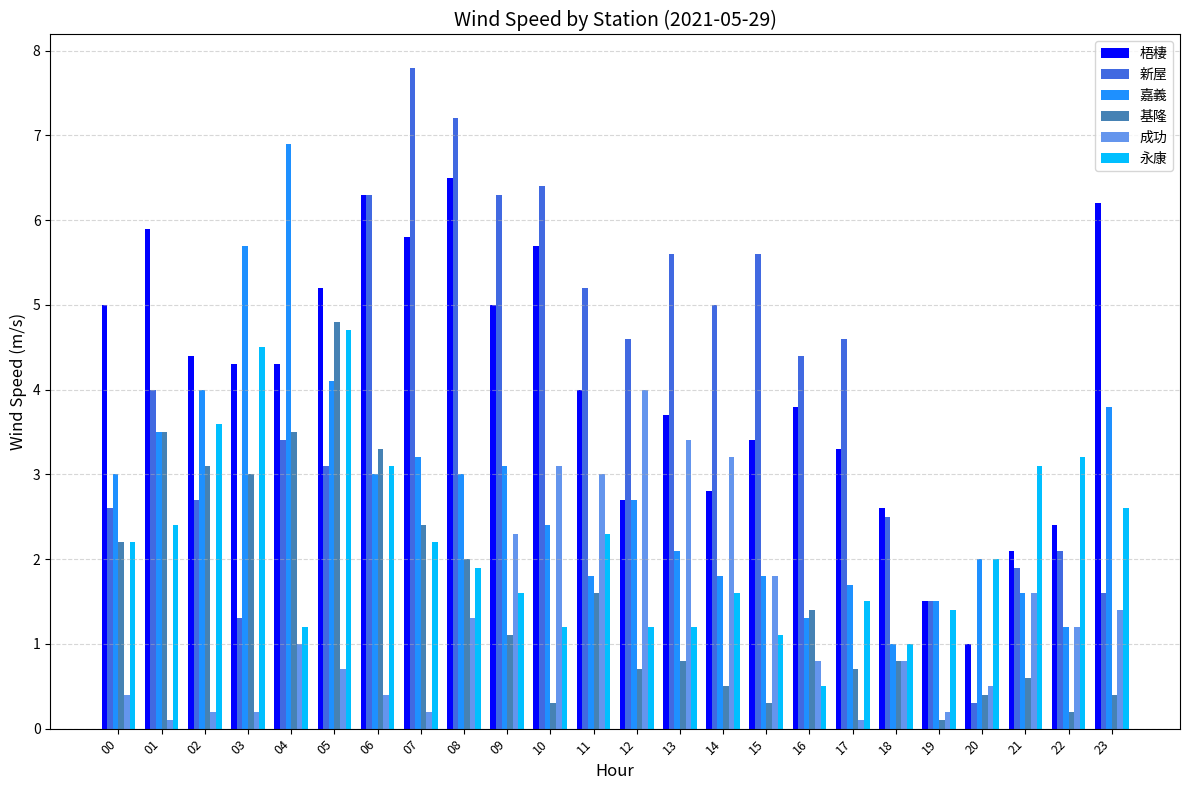

How many series are shown in this chart?

6